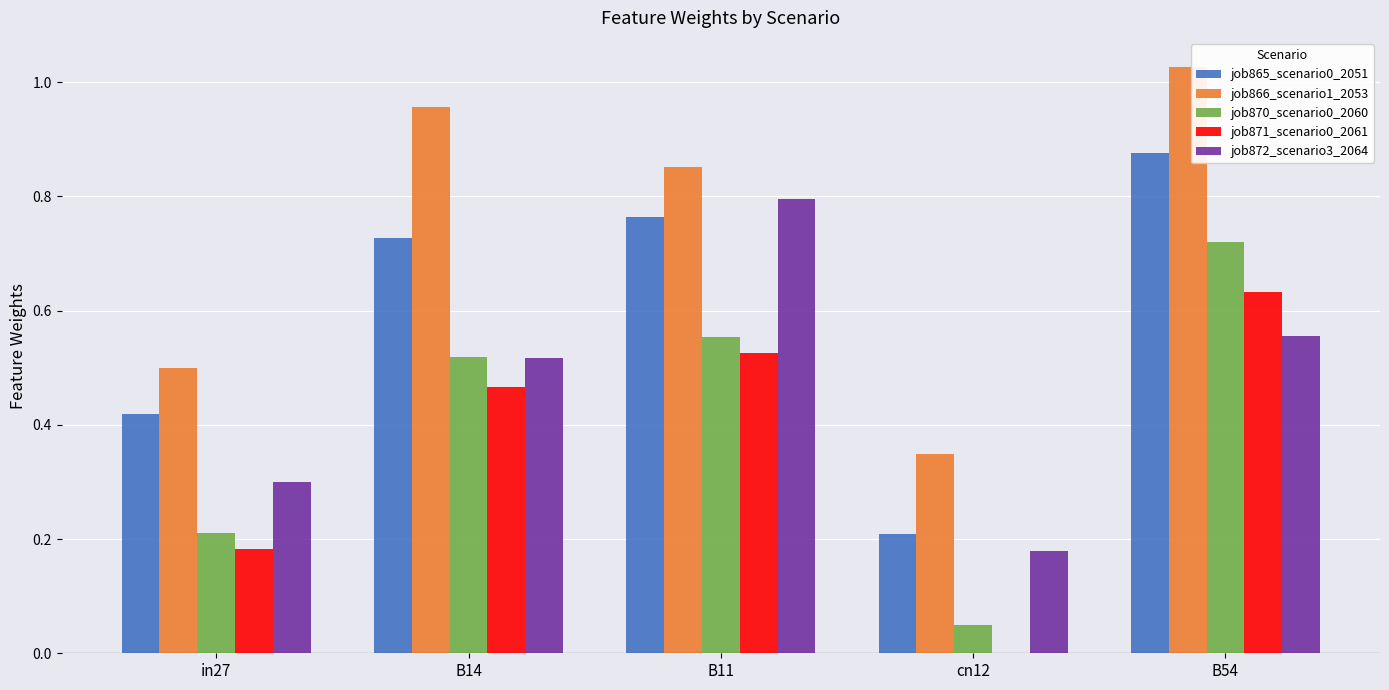

The job866_scenario1_2053 series shows 1.3 at B11. True or false?

False